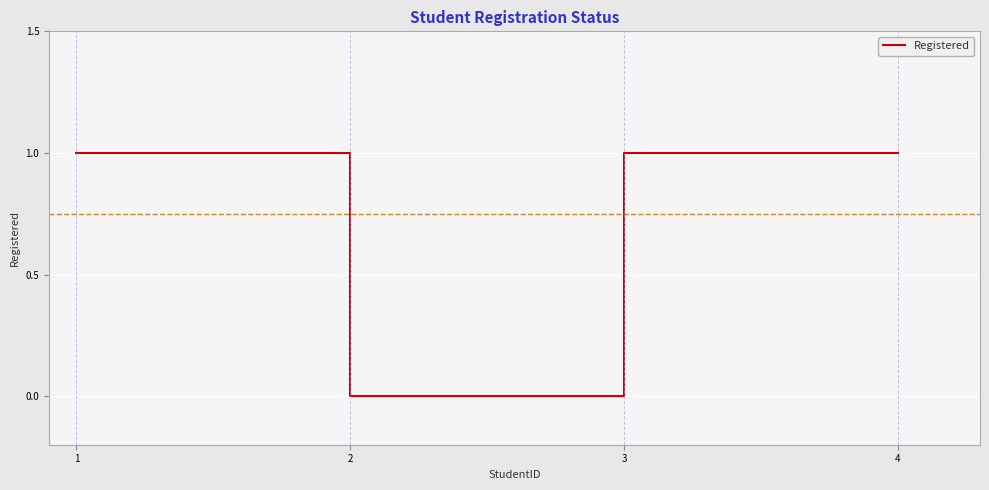

At which label is the value closest to 0?

2